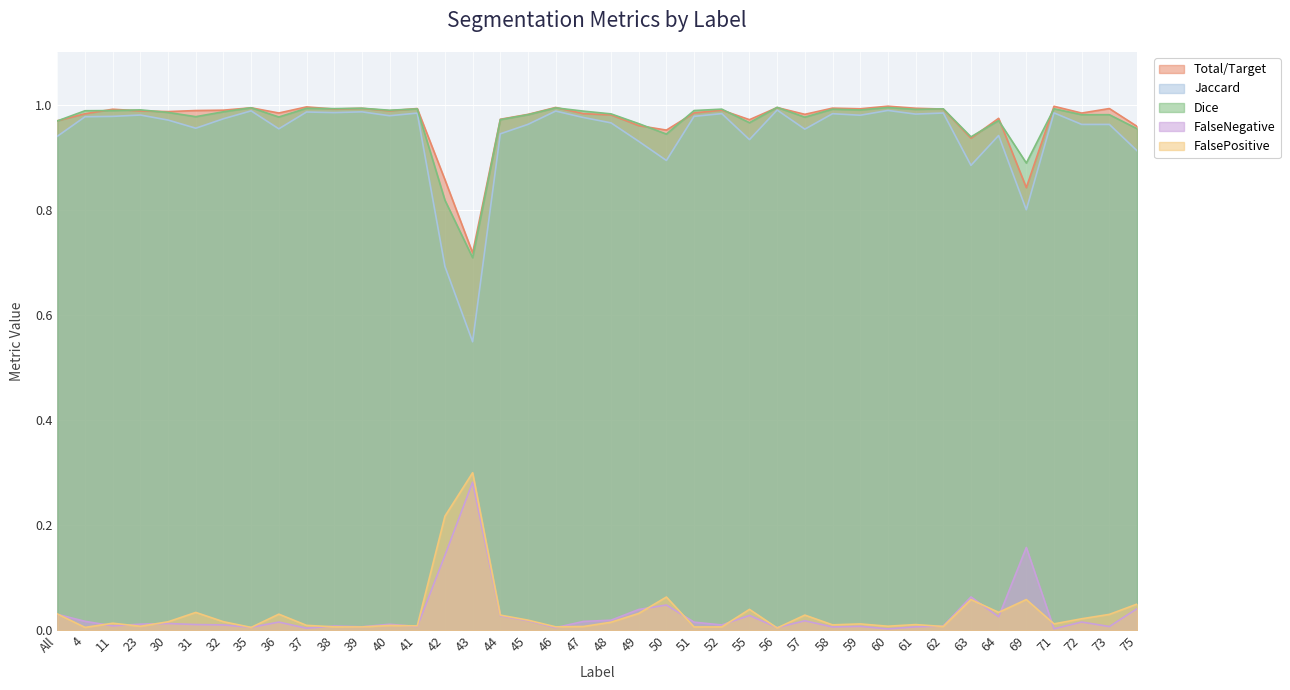

True or false: Jaccard and Dice cross at least once.

False